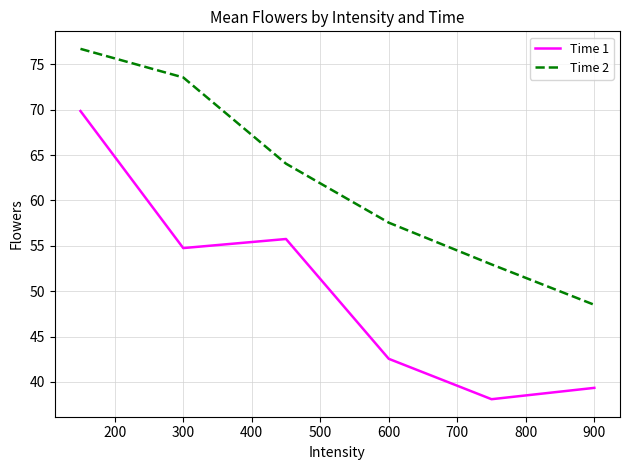

What is the highest value of the Time 2 series?

76.7